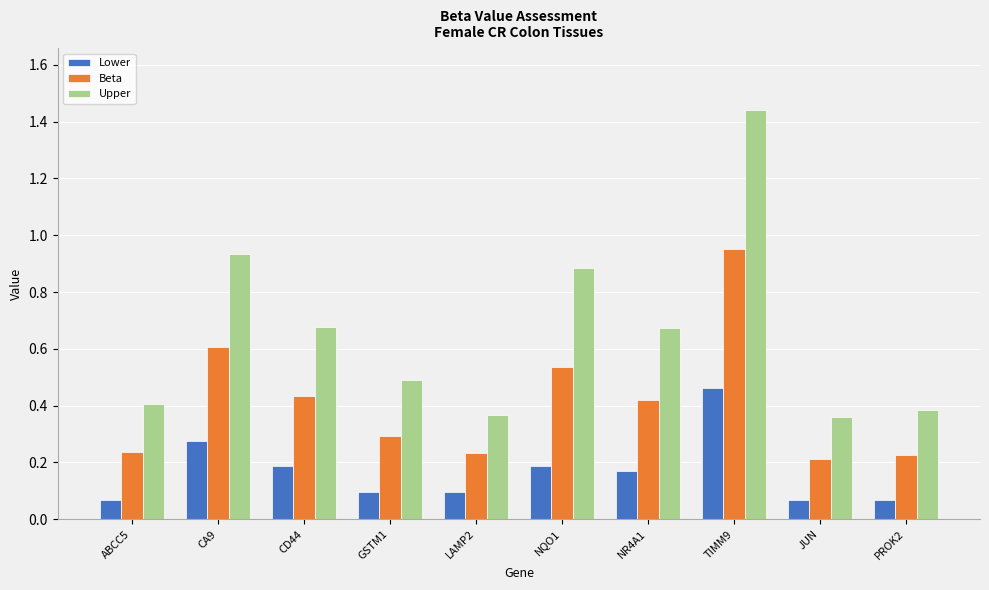

Which category has the highest value across all series?

TIMM9